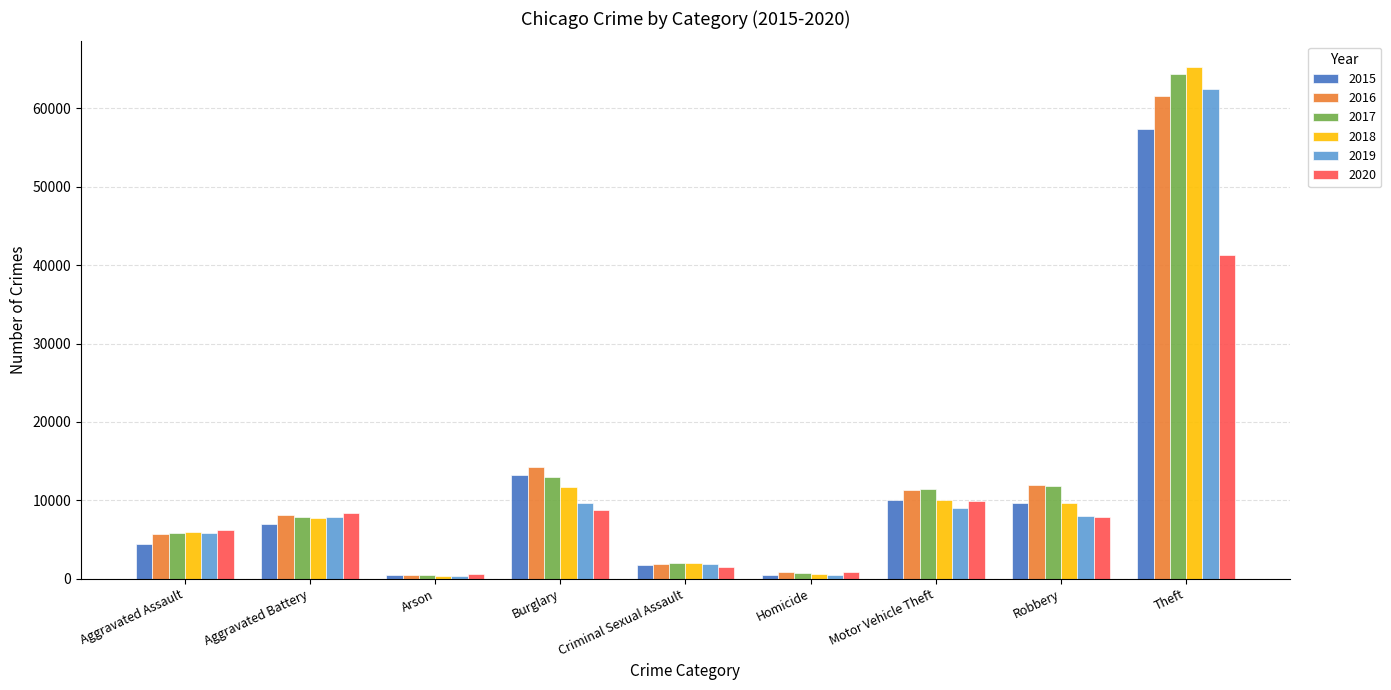

True or false: 2020 has a value of 7855 at Robbery.

True